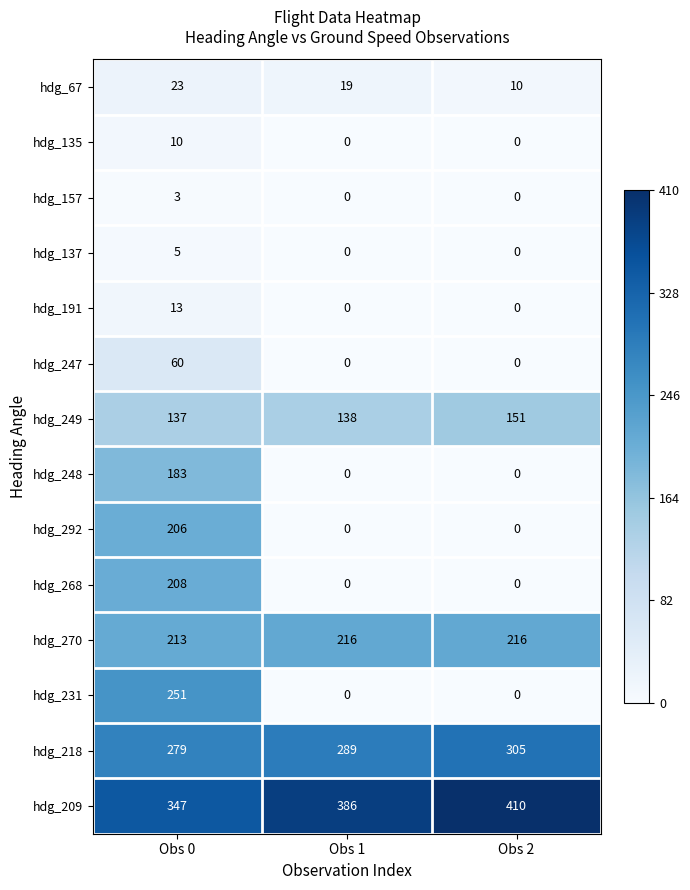

How many series are shown in this chart?

14